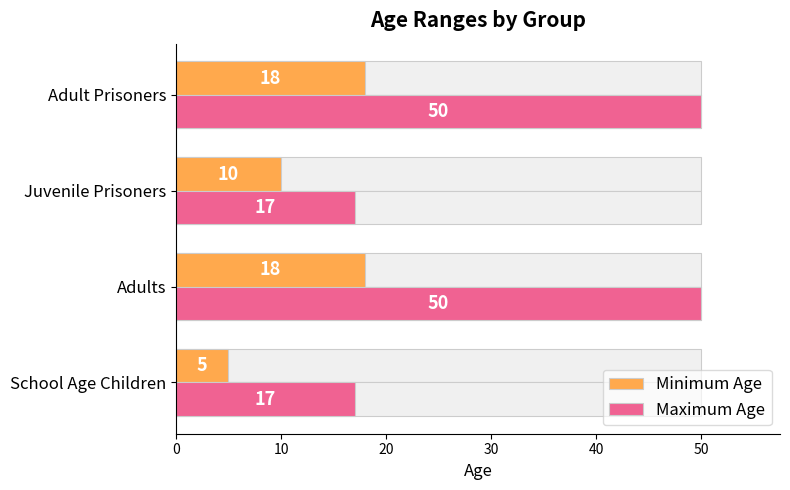

What is the total value across all series at School Age Children?

22